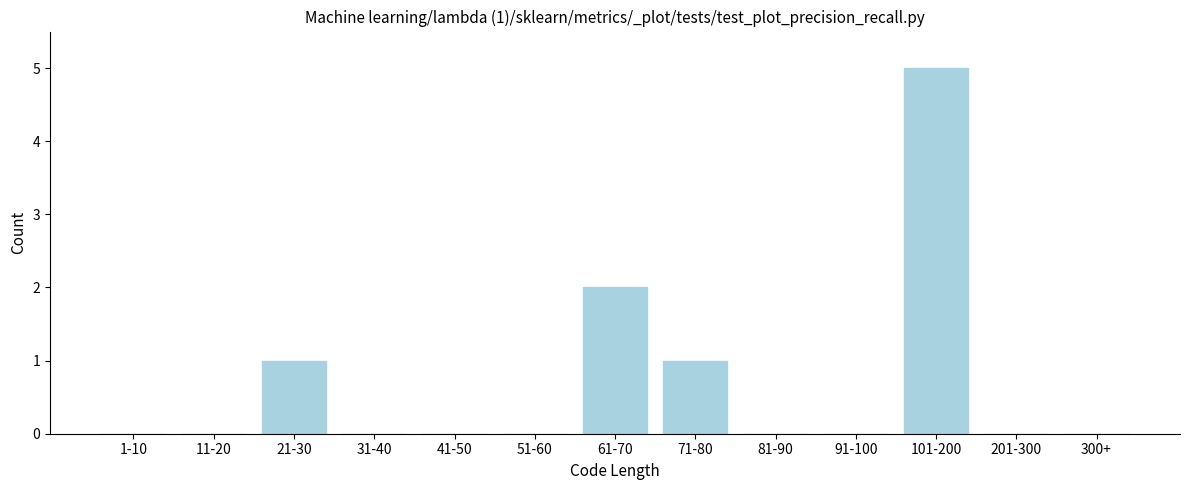

Reading left to right, extract all data points from this chart.

1-10=0	11-20=0	21-30=1	31-40=0	41-50=0	51-60=0	61-70=2	71-80=1	81-90=0	91-100=0	101-200=5	201-300=0	300+=0